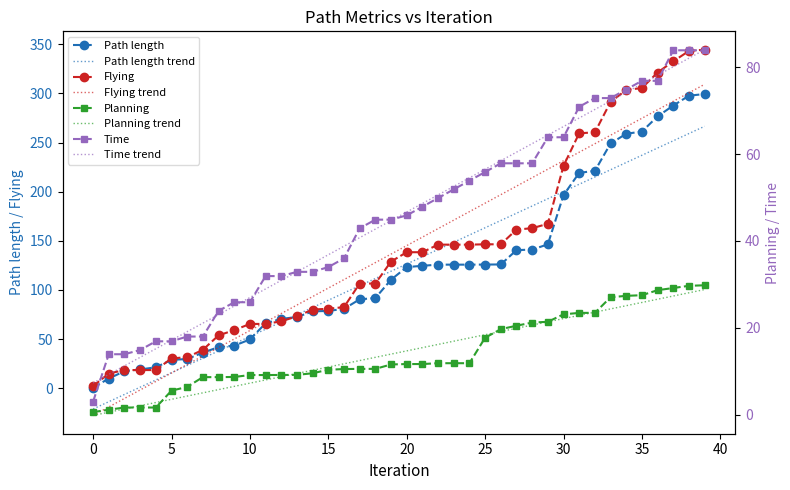

At which label does Flying reach its peak?

39